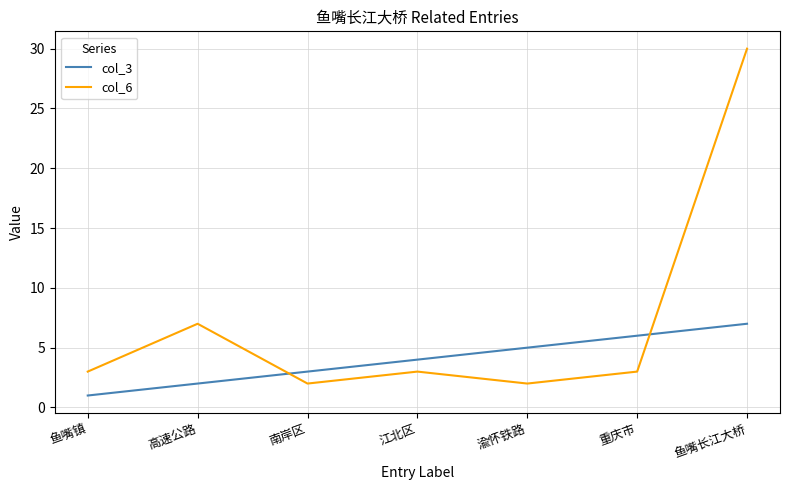

True or false: col_6 and col_3 cross at least once.

True